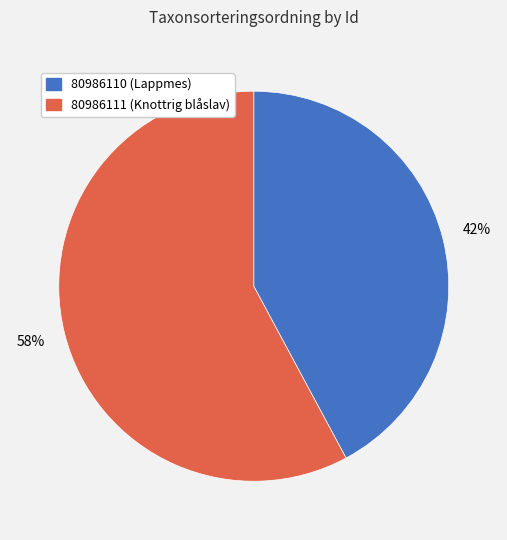

Approximately how many times larger is the value at 80986111 compared to 80986110?

1.4